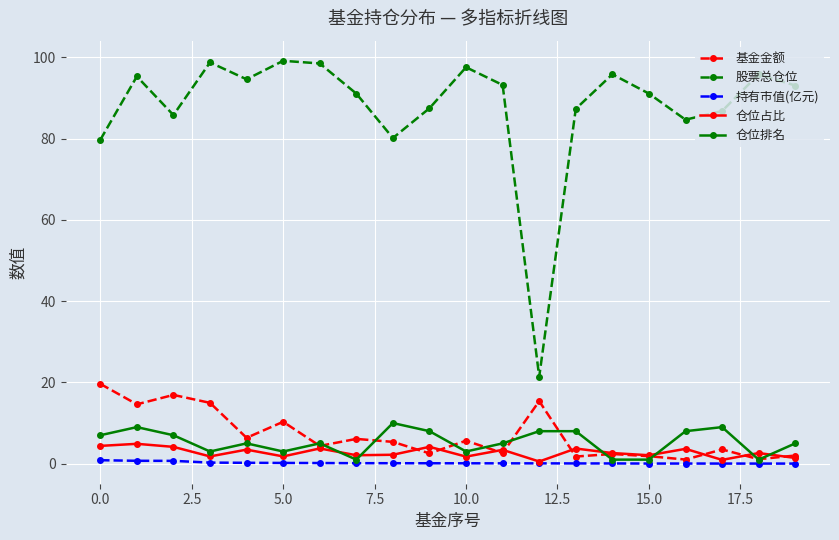

What is the maximum value shown in the chart?

99.1